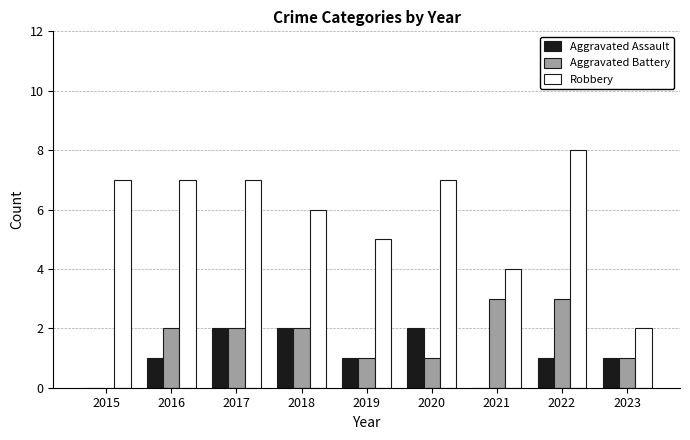

How many values in Aggravated Battery are above zero?

8